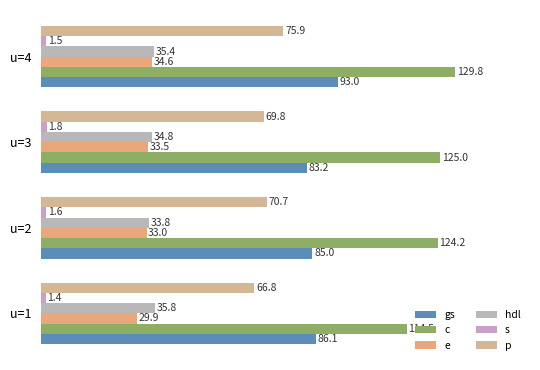

How many series are shown in this chart?

6